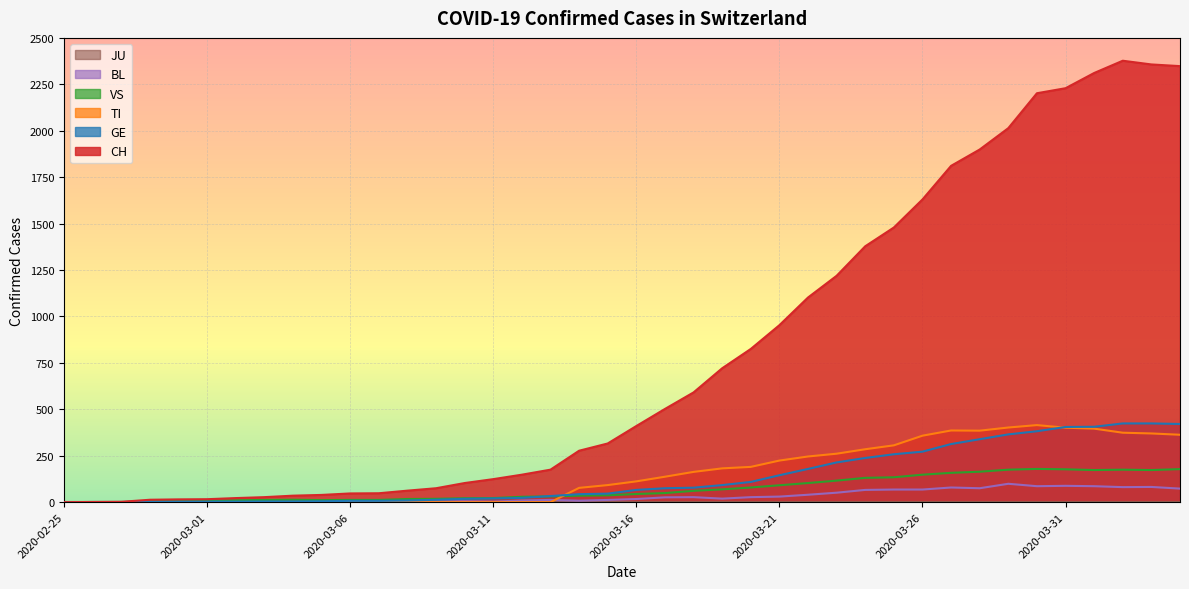

What is the difference between the second highest and minimum values in the CH series?

2357